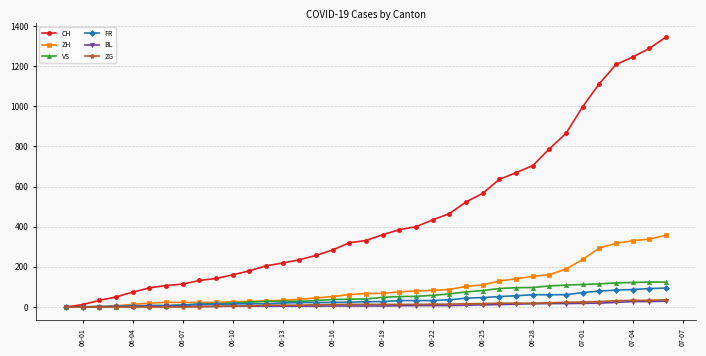

How many data points in CH are less than 331?

18